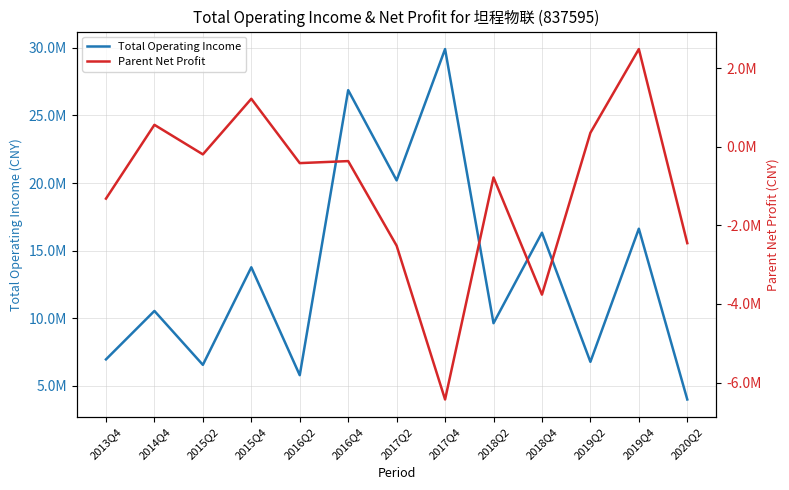

How many data points does each series have?

13